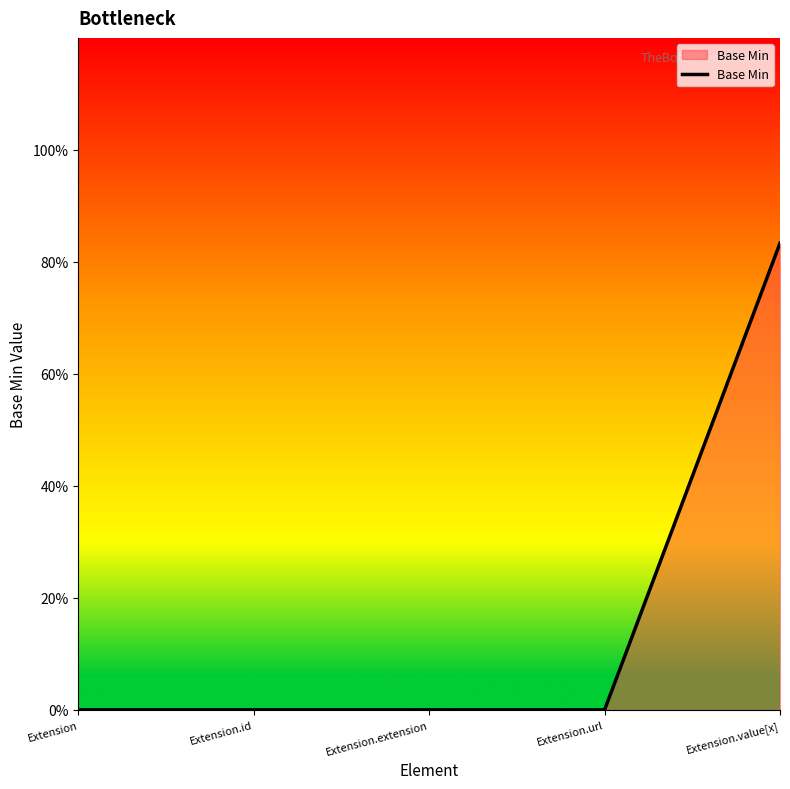

Which has a higher value, Extension.url or Extension?

Extension.url